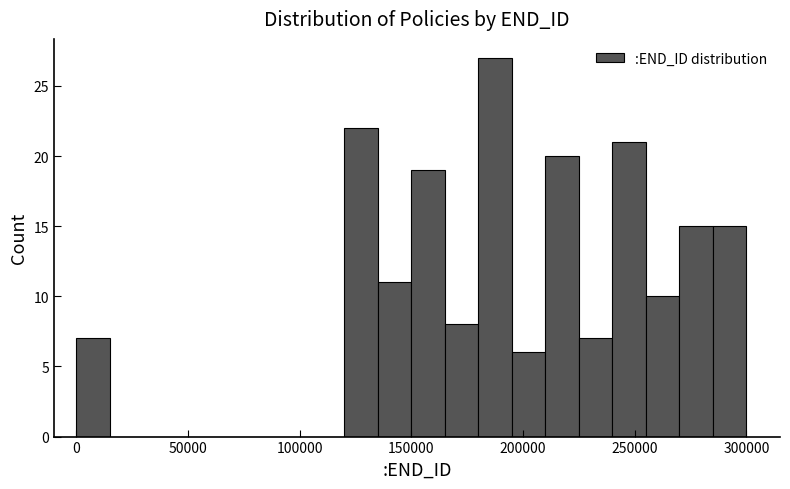

Read against the x-axis, roughly where is the centre of the tallest bar?

190000